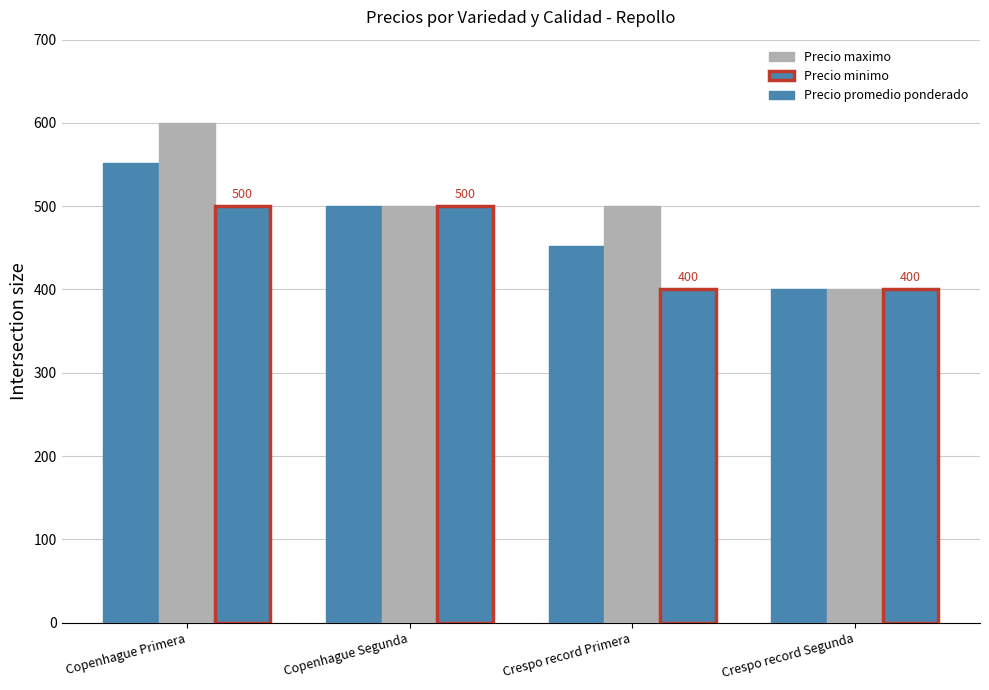

What is the maximum value shown in the chart?

600